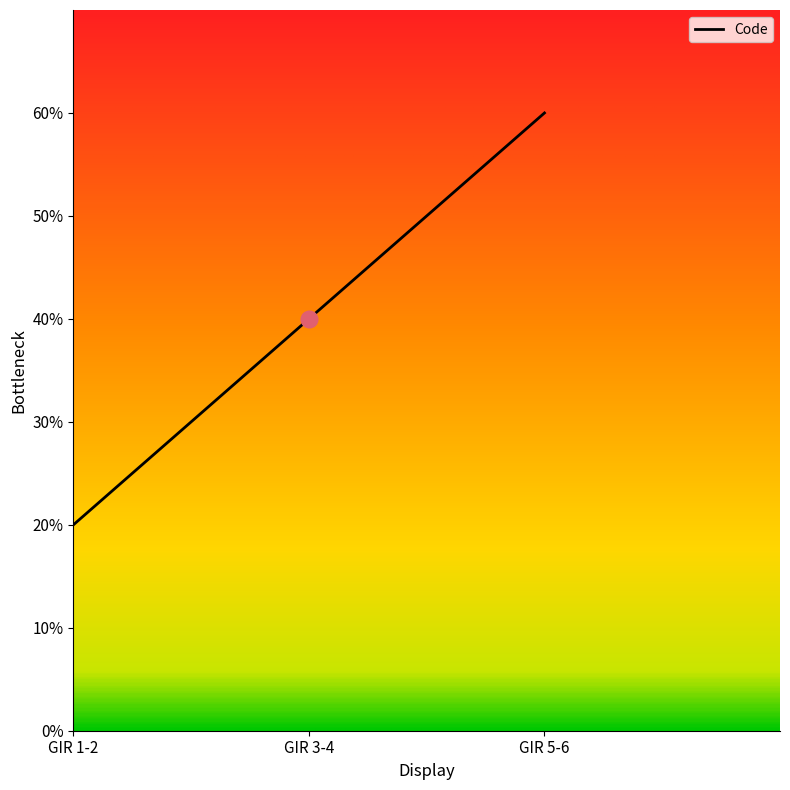

Does the chart display data point markers on the line(s)?

No